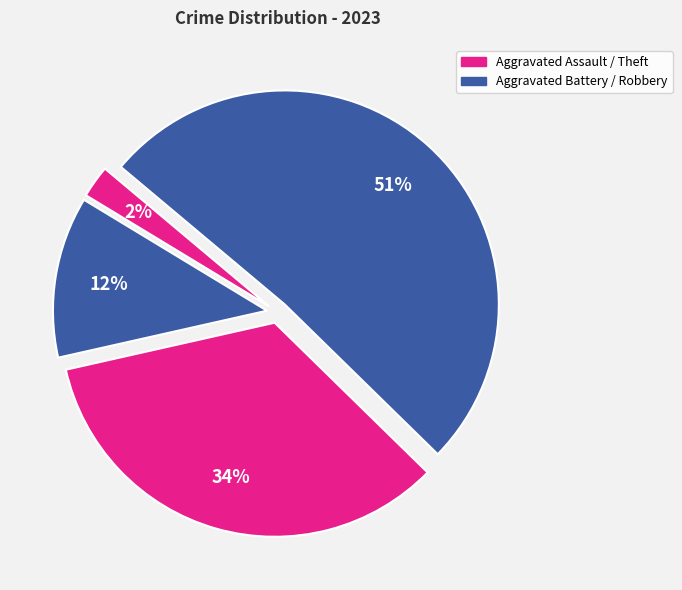

Count the number of slices in the pie.

4